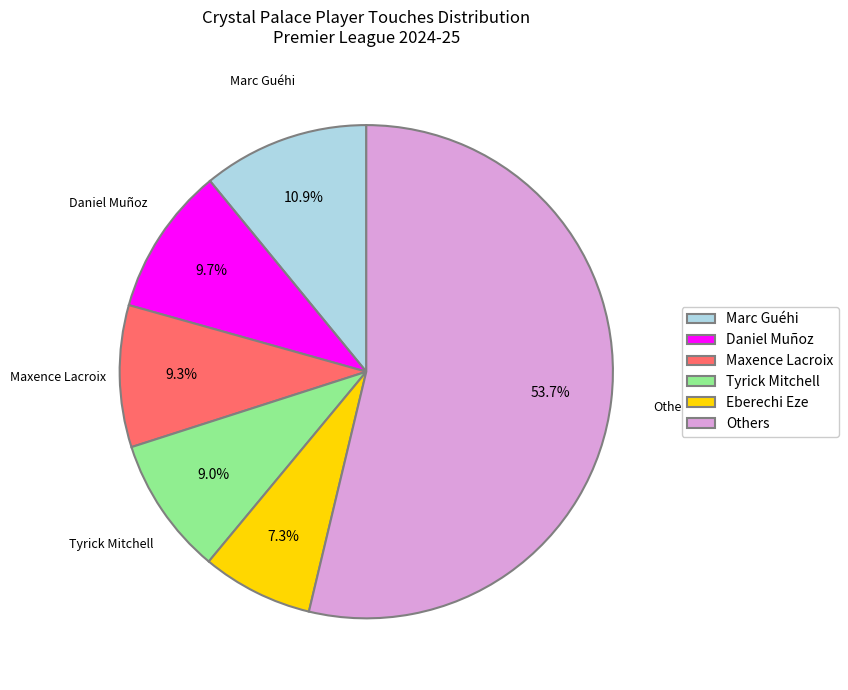

Which slice represents more than half of the pie?

Others